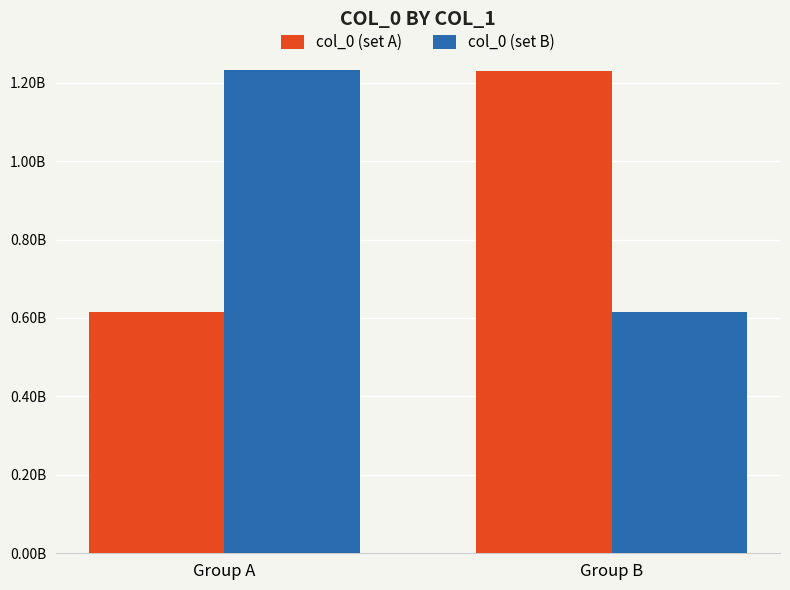

Read the col_0 (set A) value at Group B.

1230041018